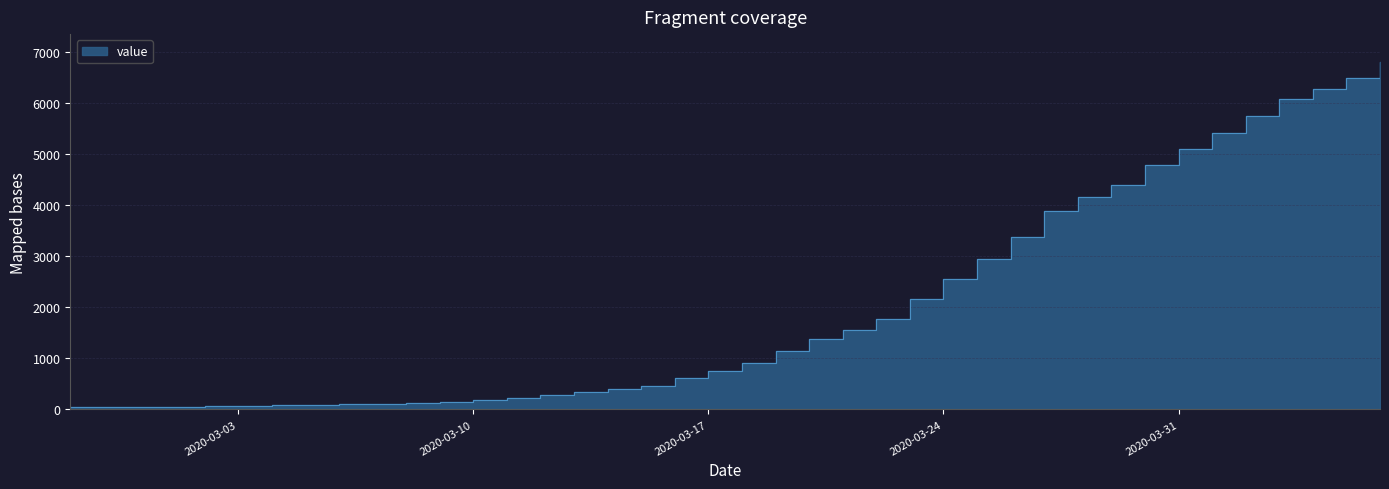

What is the label of the 25th point from the left?

2020-03-22